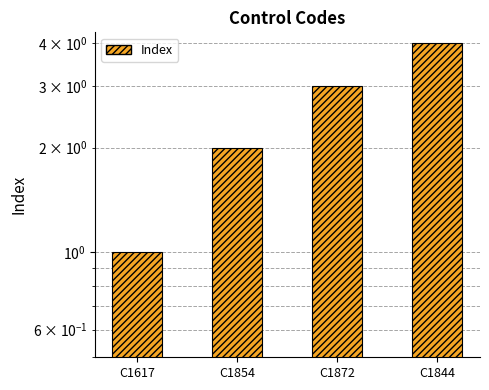

Count the number of categories in the chart.

4